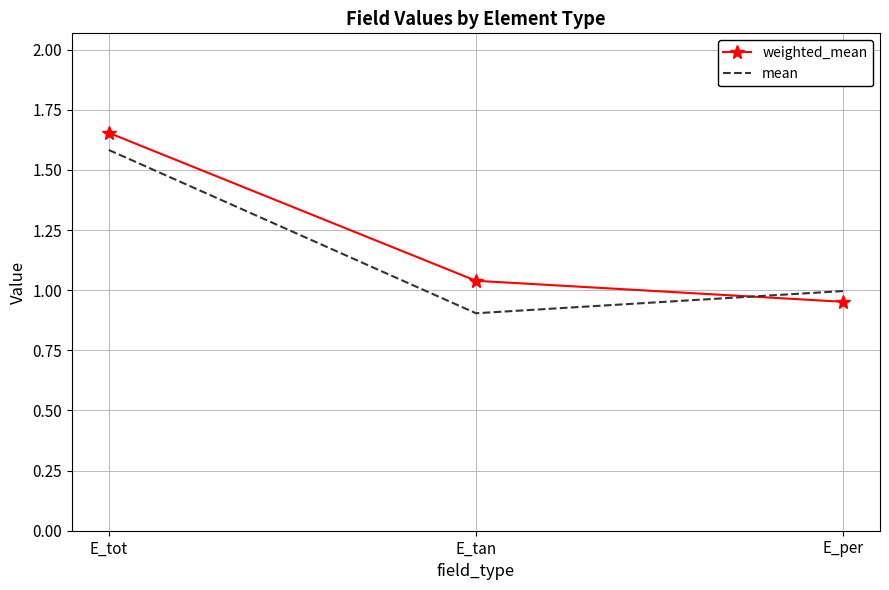

What is the difference between the maximum and minimum values in the mean series?

0.7